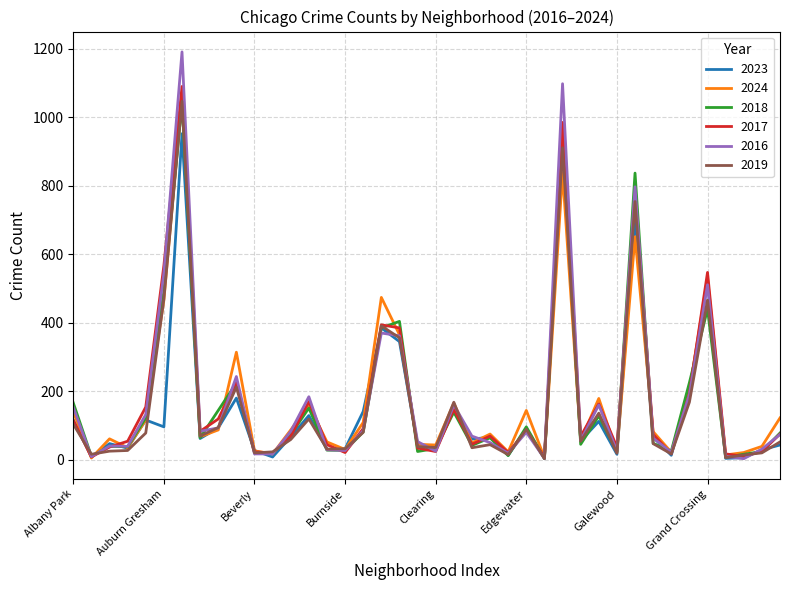

Which series has the widest spread of values?

2016